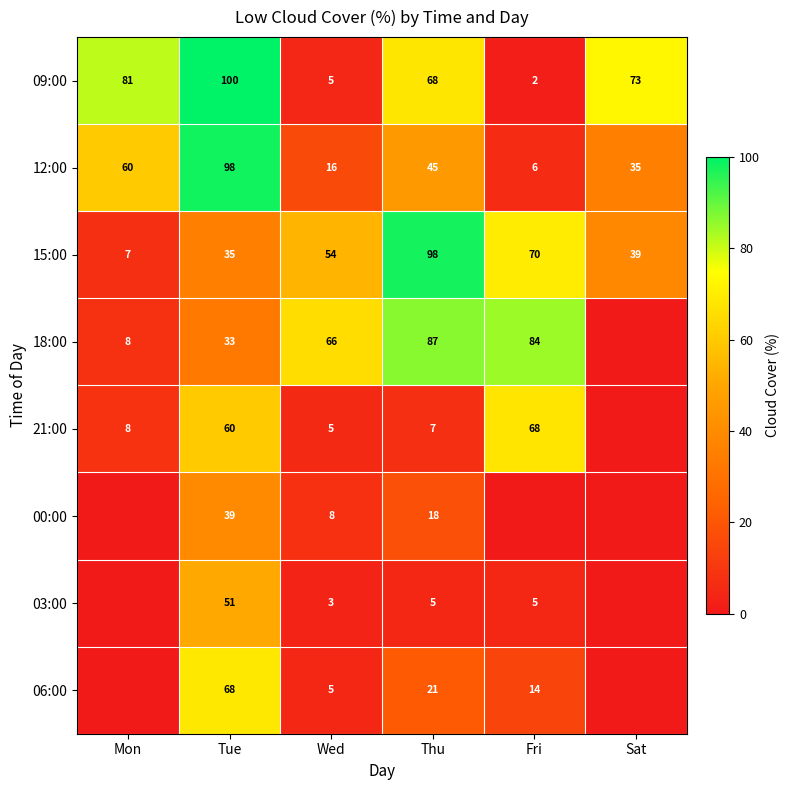

What is the minimum value for 15:00?

7